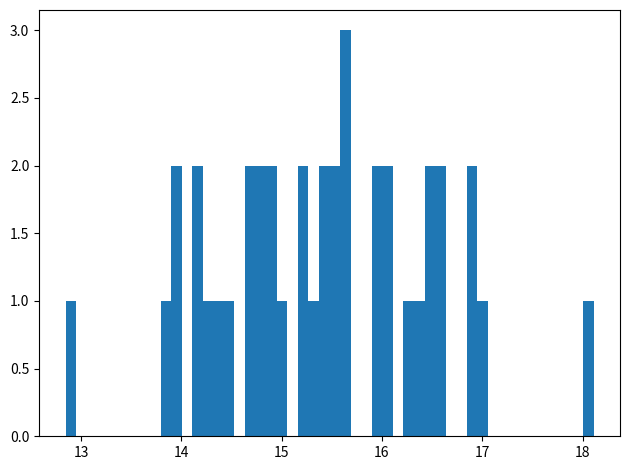

Read against the x-axis, roughly where is the centre of the tallest bar?

15.6